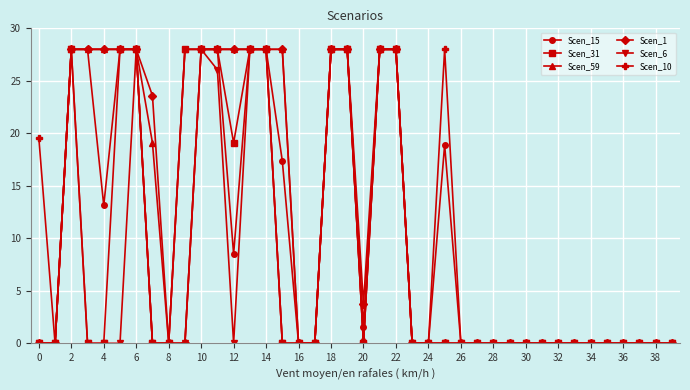

Reading left to right, transcribe all the data shown in this chart.

Scen_15: 0.0	0.0	28.0	28.0	13.1	28.0	28.0	0.0	0.0	28.0	28.0	28.0	8.5	28.0	28.0	17.4	0.0	0.0	28.0	28.0	1.6	28.0	28.0	0.0	0.0	18.9	0.0	0.0	0.0	0.0	0.0	0.0	0.0	0.0	0.0	0.0	0.0	0.0	0.0	0.0
Scen_31: 0.0	0.0	28.0	0.0	0.0	28.0	28.0	0.0	0.0	28.0	28.0	28.0	19.1	28.0	28.0	0.0	0.0	0.0	28.0	28.0	0.0	28.0	28.0	0.0	0.0	0.0	0.0	0.0	0.0	0.0	0.0	0.0	0.0	0.0	0.0	0.0	0.0	0.0	0.0	0.0
Scen_59: 0.0	0.0	28.0	28.0	28.0	28.0	28.0	19.1	0.0	28.0	28.0	28.0	28.0	28.0	28.0	28.0	0.0	0.0	28.0	28.0	0.4	28.0	28.0	0.0	0.0	0.0	0.0	0.0	0.0	0.0	0.0	0.0	0.0	0.0	0.0	0.0	0.0	0.0	0.0	0.0
Scen_1: 0.0	0.0	28.0	28.0	28.0	28.0	28.0	23.6	0.0	0.0	28.0	28.0	28.0	28.0	28.0	28.0	0.0	0.0	28.0	28.0	3.7	28.0	28.0	0.0	0.0	0.0	0.0	0.0	0.0	0.0	0.0	0.0	0.0	0.0	0.0	0.0	0.0	0.0	0.0	0.0
Scen_6: 0.0	0.0	28.0	0.0	0.0	0.0	28.0	0.0	0.0	0.0	28.0	26.1	0.0	28.0	28.0	0.0	0.0	0.0	28.0	28.0	0.0	28.0	28.0	0.0	0.0	0.0	0.0	0.0	0.0	0.0	0.0	0.0	0.0	0.0	0.0	0.0	0.0	0.0	0.0	0.0
Scen_10: 19.6	0.0	28.0	28.0	28.0	28.0	28.0	0.0	0.0	0.0	28.0	28.0	28.0	28.0	28.0	0.0	0.0	0.0	28.0	28.0	0.0	28.0	28.0	0.0	0.0	28.0	0.0	0.0	0.0	0.0	0.0	0.0	0.0	0.0	0.0	0.0	0.0	0.0	0.0	0.0